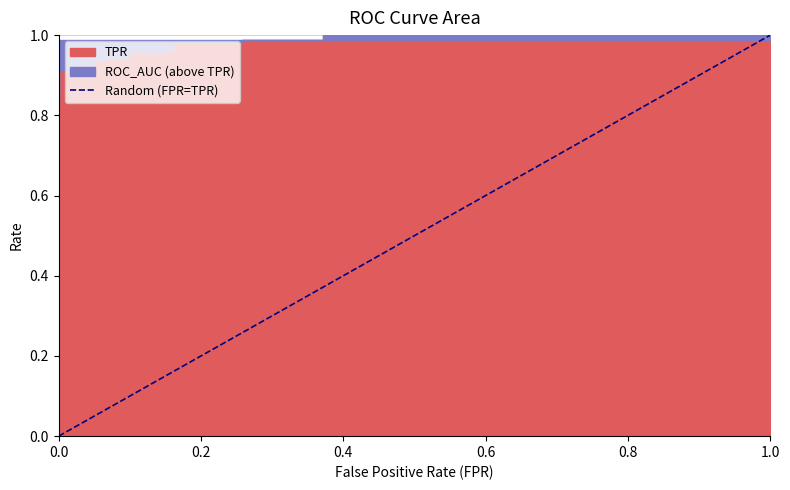

What is the sum of all values?

3.3